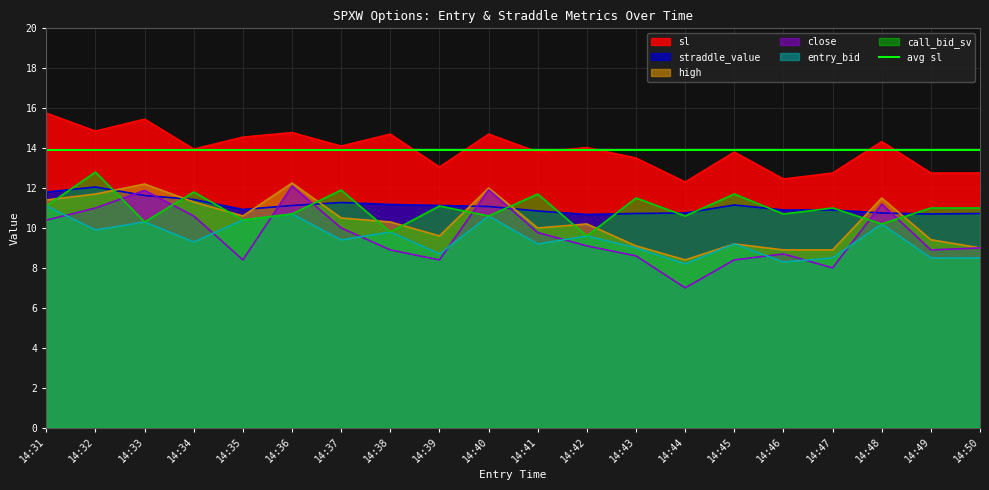

The high series shows 14.5 at 14:39. True or false?

False